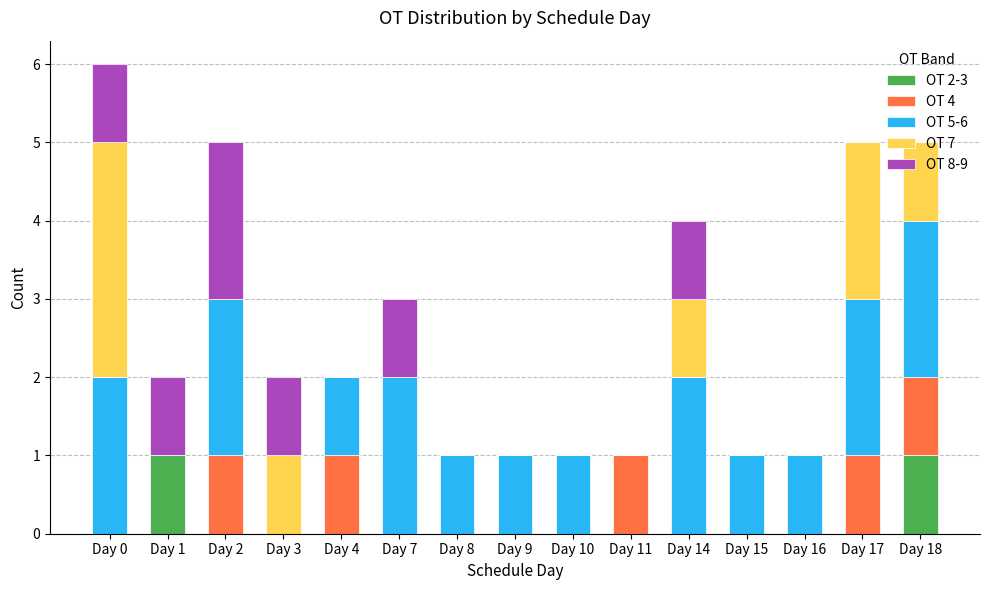

What is the total value across all series at Day 9?

1